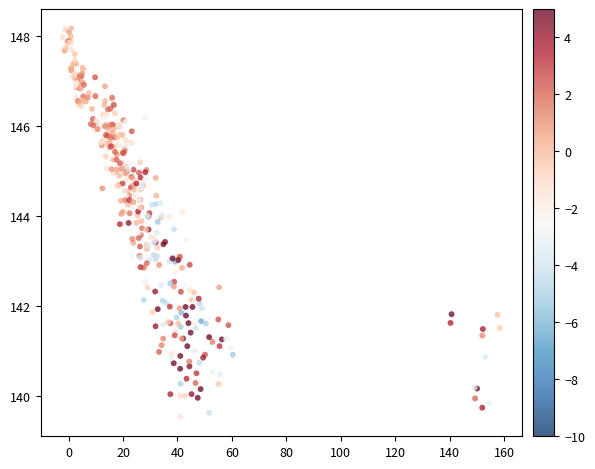

What is the range of Y values (max minus min)?

8.6